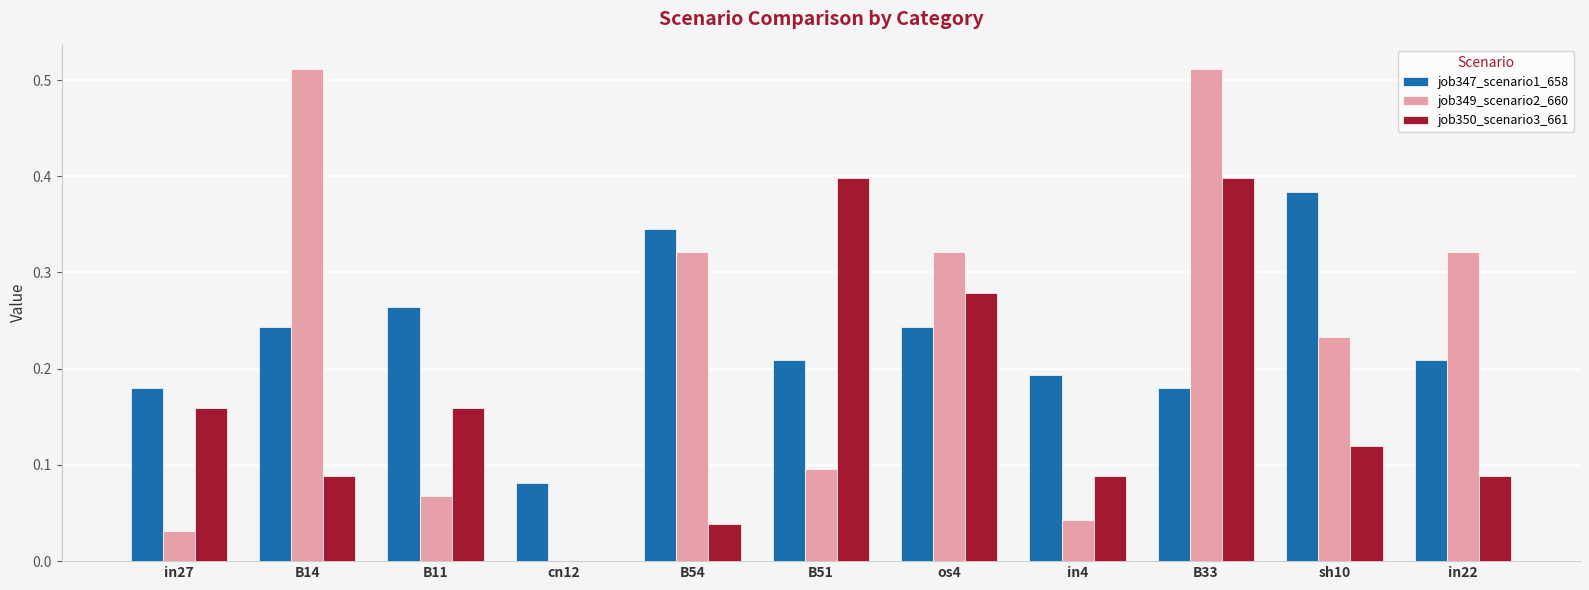

What is the sum of all job349_scenario2_660 values?

2.5